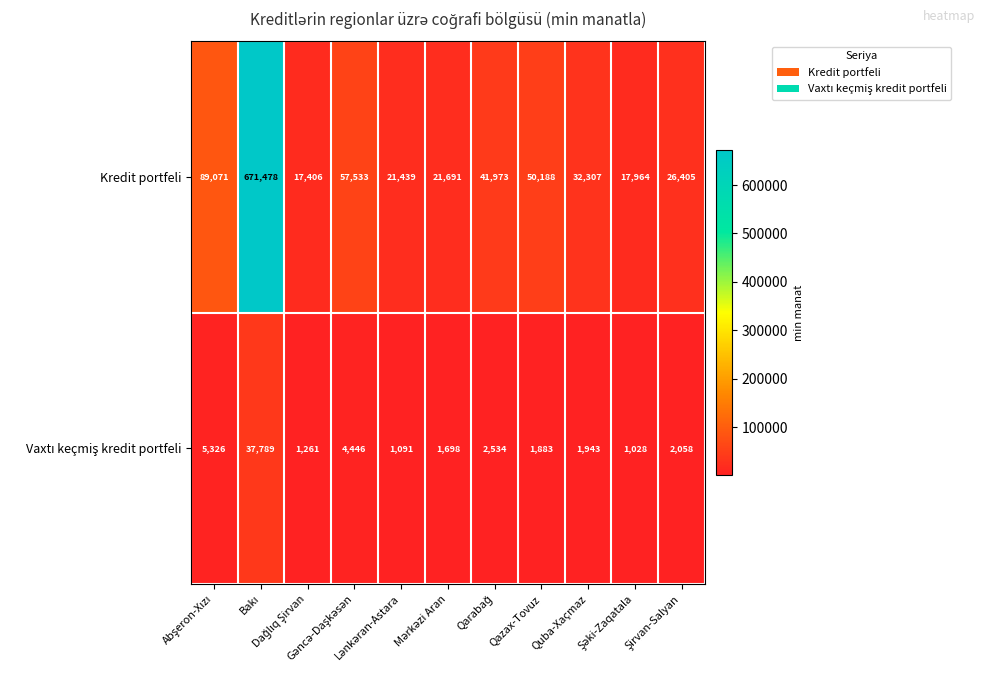

What is the greatest value displayed?

671478